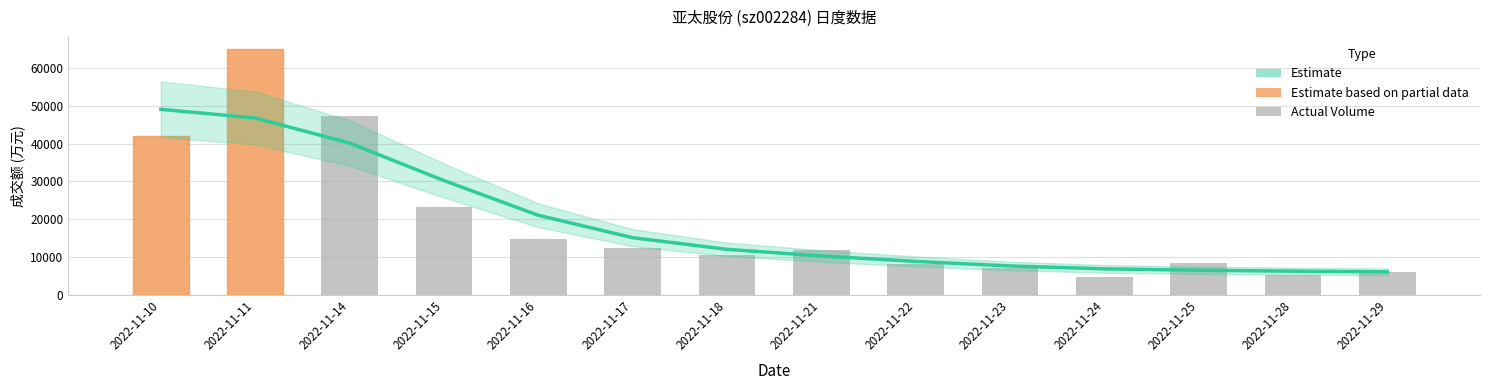

What is the minimum value shown in the chart?

4742